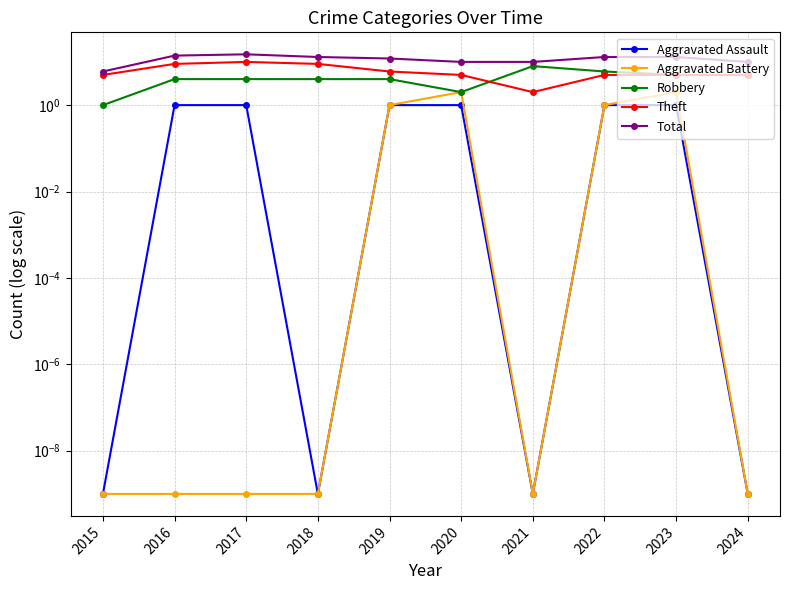

Does the chart have visible grid lines?

Yes